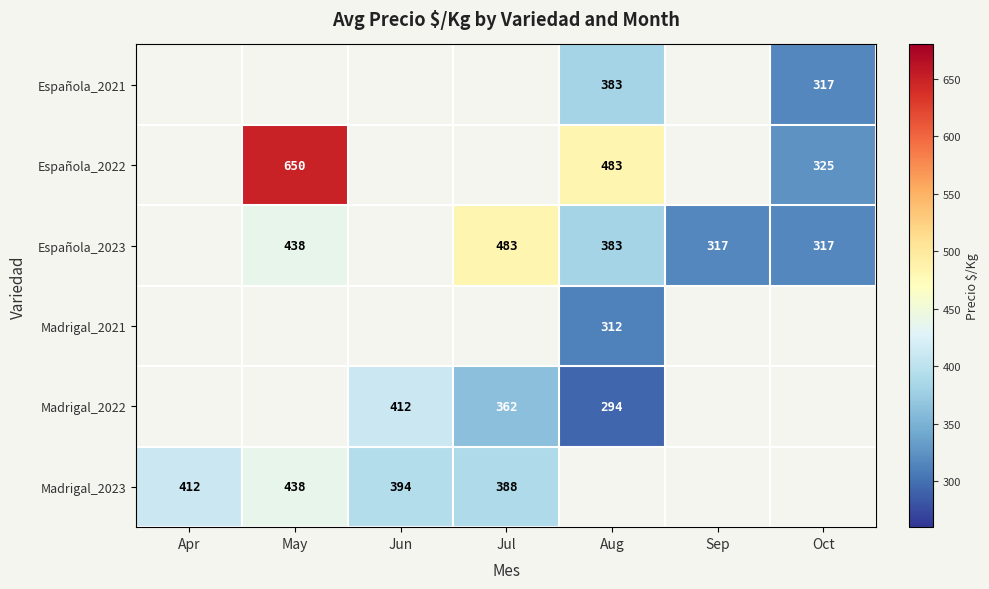

Which has a higher value, Aug or Jul?

Aug